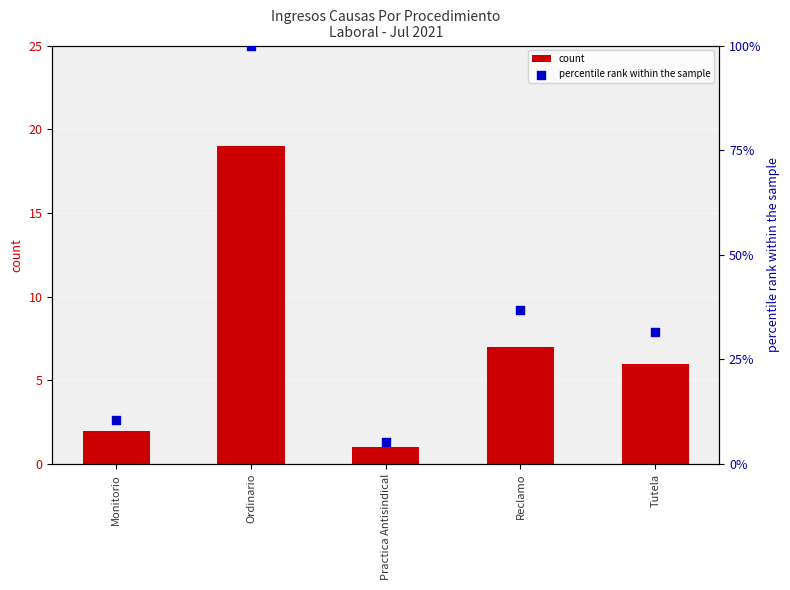

Is the value of count at Ordinario greater than the value of percentile rank within the sample at Reclamo?

No